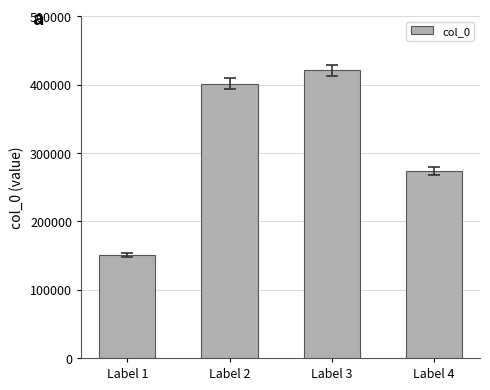

What is the difference between the maximum and second lowest values?

147423